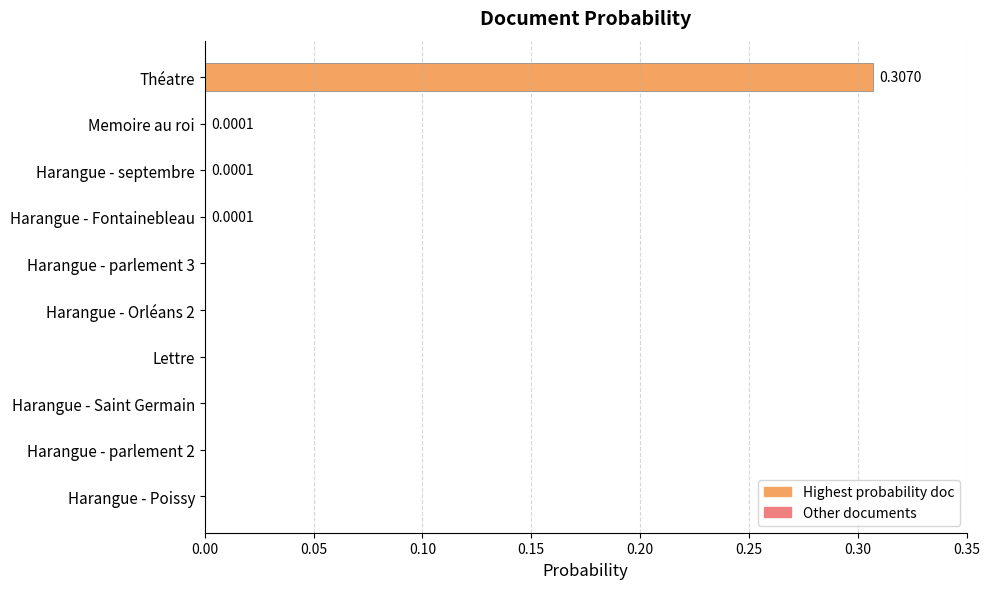

Which has a higher value, Harangue - parlement 2 or Théatre?

Théatre